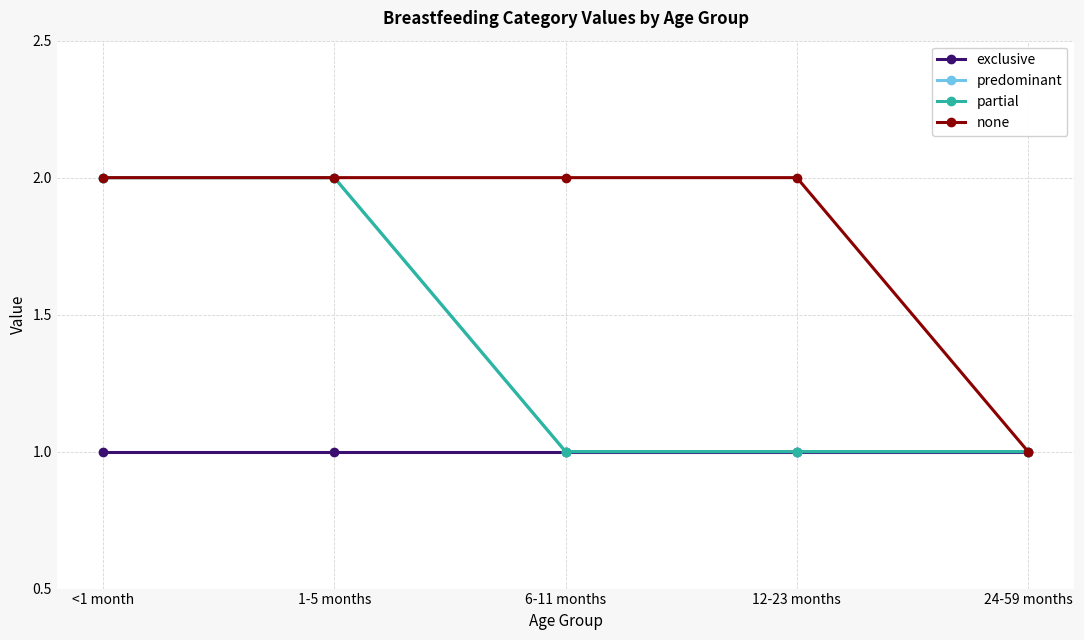

Is this an area chart (filled region under the line)?

No